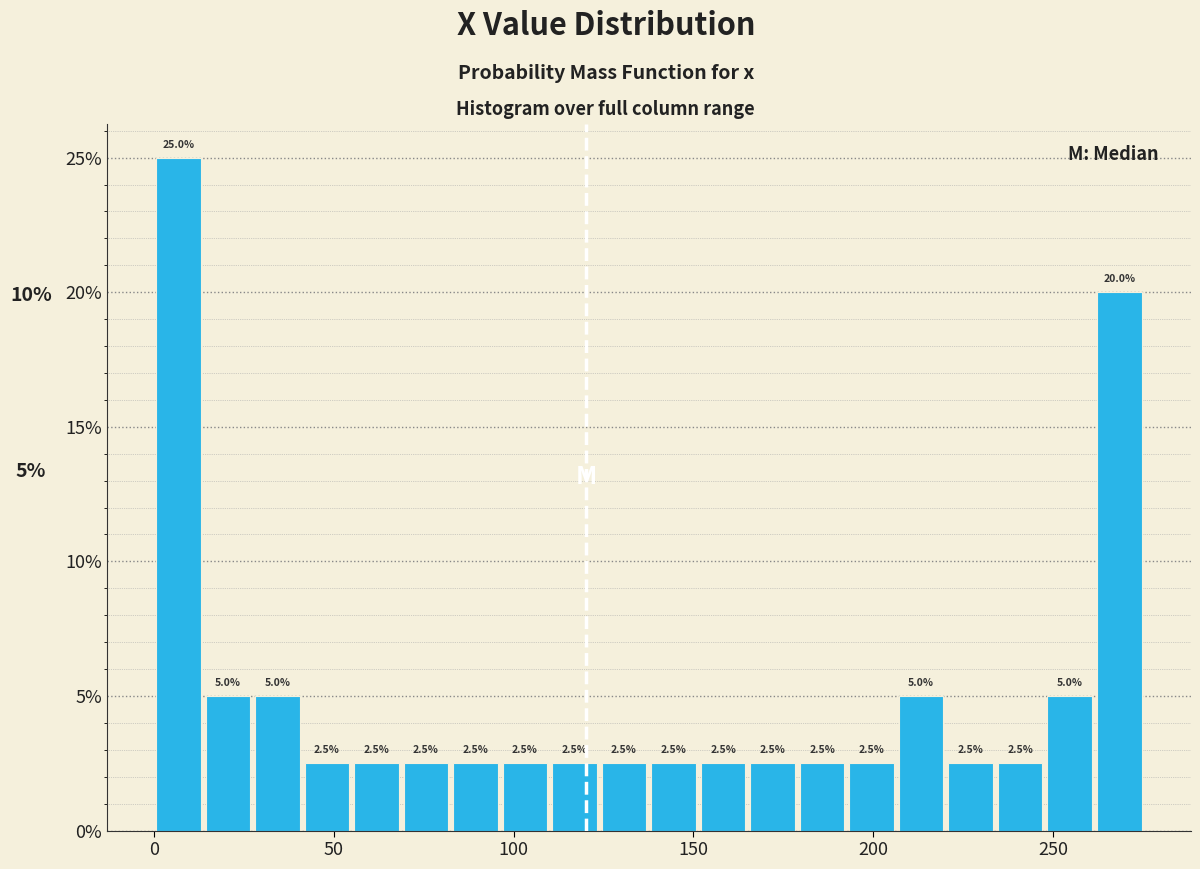

Around what value on the x-axis is the tallest bar? Give the approximate position of its centre, as read against the axis.

5